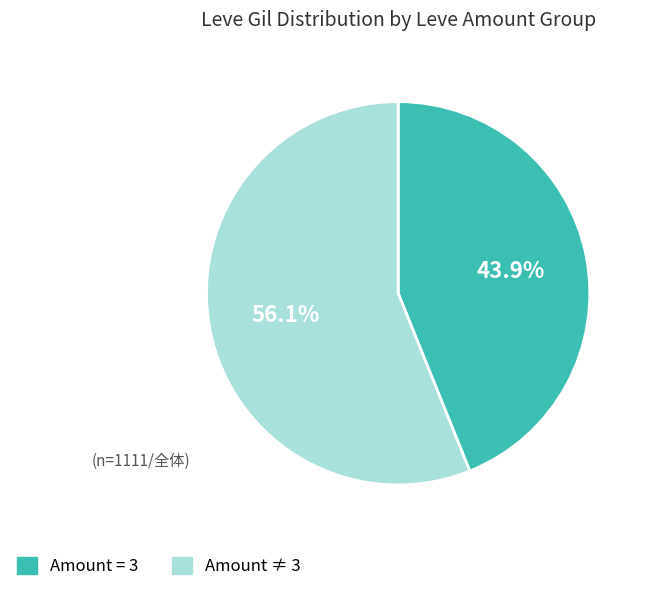

Is there any slice that represents more than half of the pie?

Yes